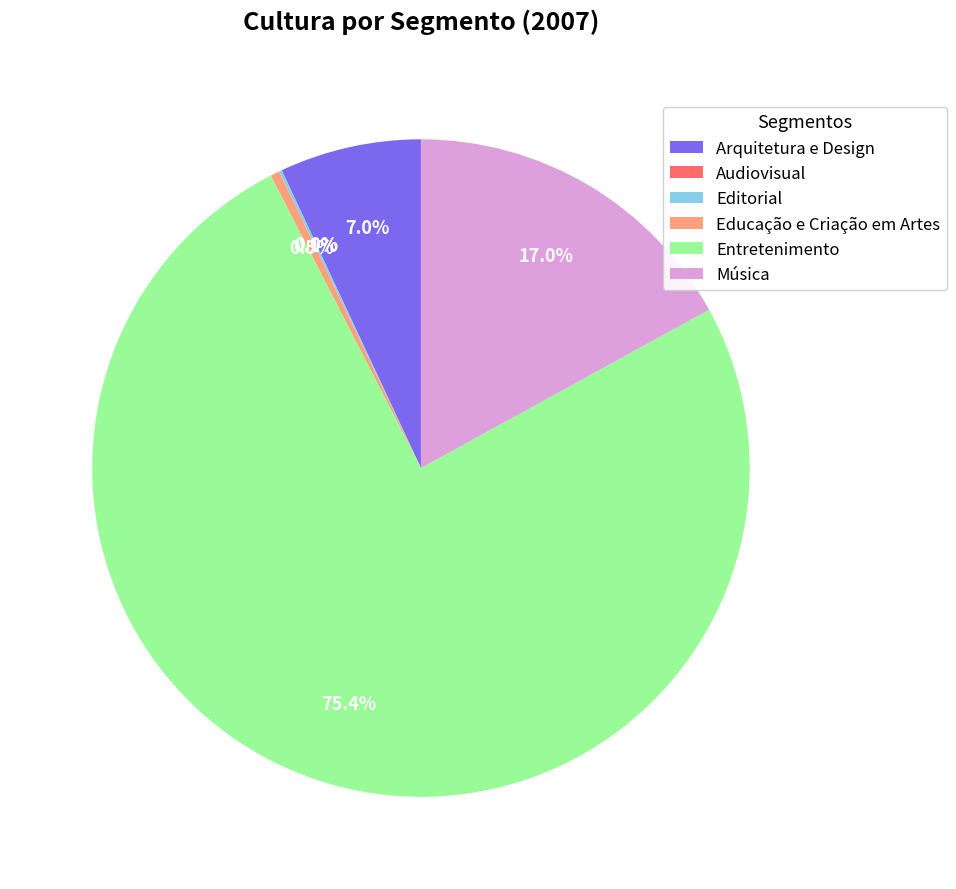

What percentage is NOT represented by Educação e Criação em Artes?

99.5%